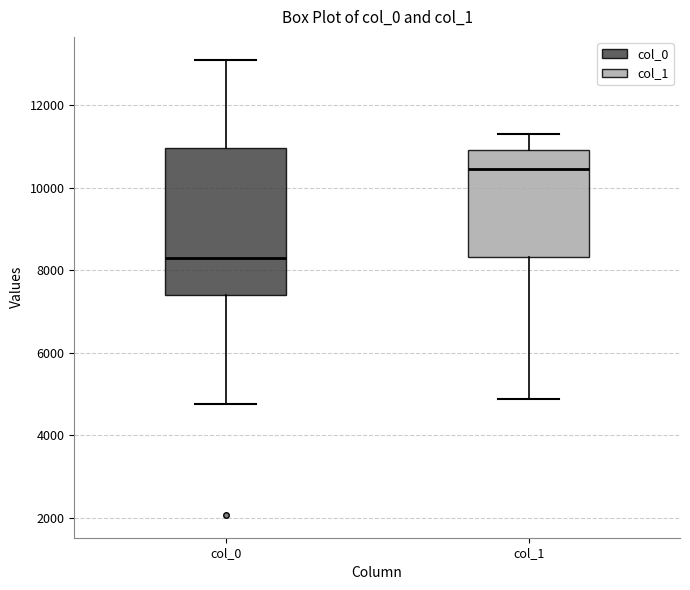

Where does the upper whisker of the box for col_0 end on the y-axis? The values are not printed on the chart, so give them approximately, as read against the axis.

13200